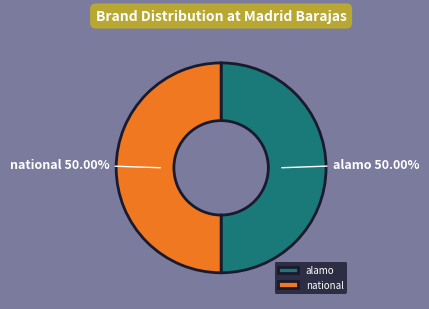

To the nearest percent, what is the average slice percentage?

50%